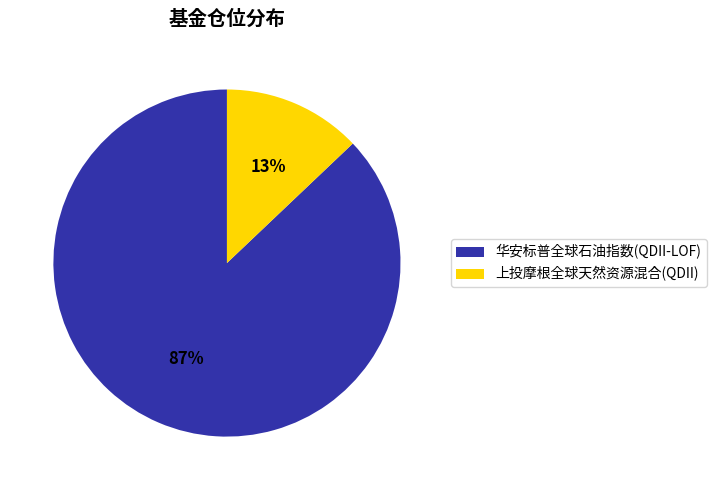

What is the largest slice in the pie chart?

华安标普全球石油指数(QDII-LOF)